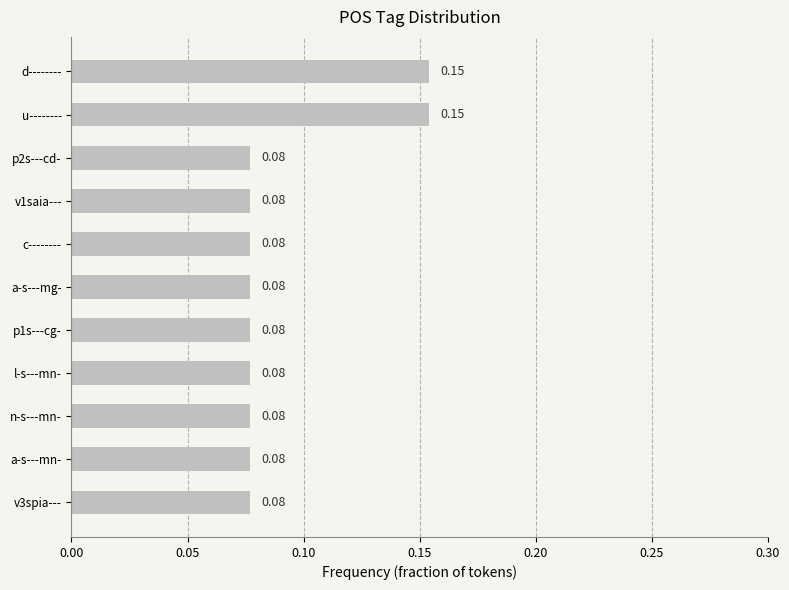

Count the number of data series in this chart.

1